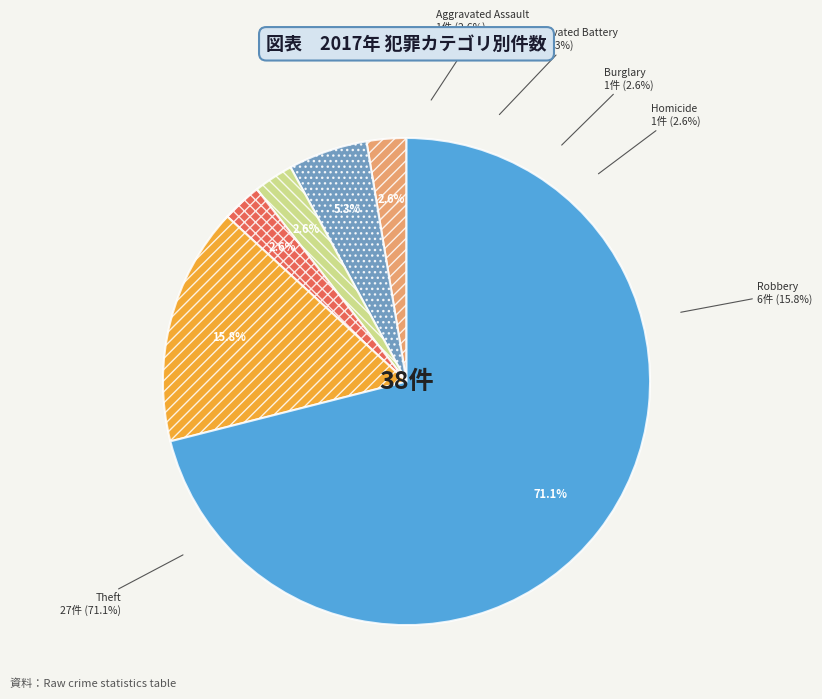

Is it true that Motor Vehicle Theft is 10% of the pie?

False